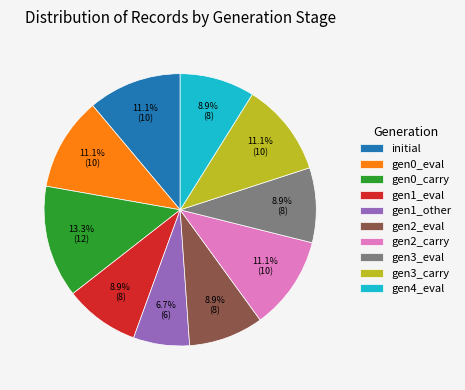

Which category has the biggest portion of the pie?

gen0_carry